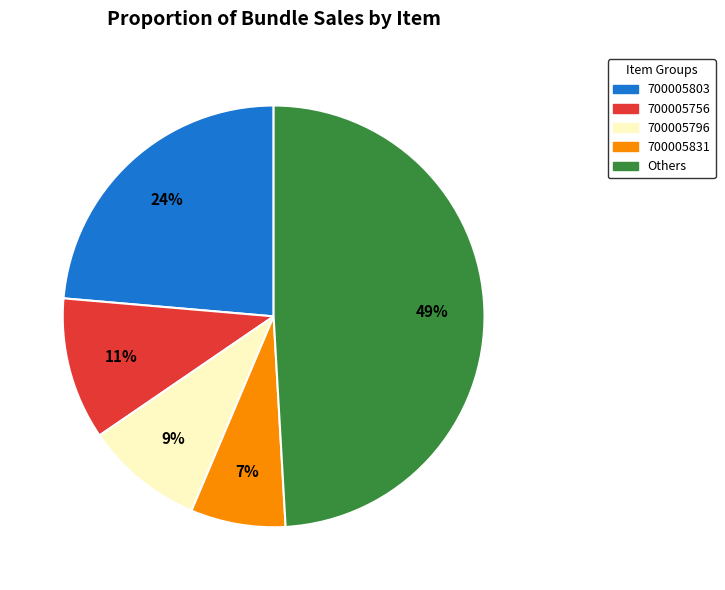

Which has a higher value, Others or 700005796?

Others